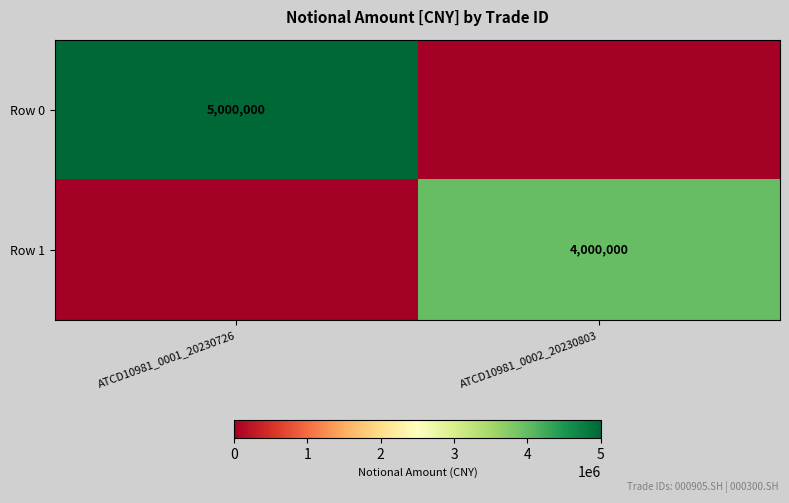

The Row 0 series shows 6600748 at ATCD10981_0001_20230726. True or false?

False